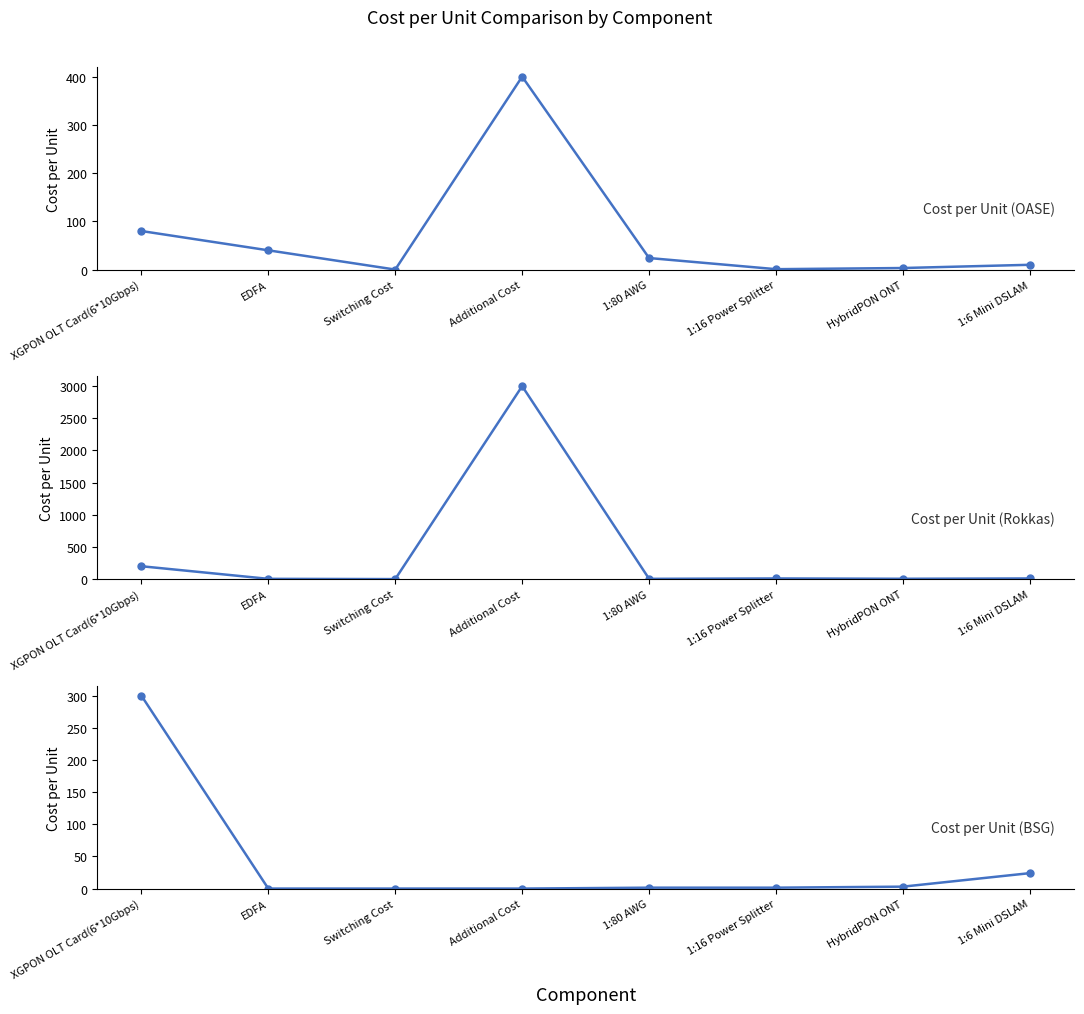

Reading right to left, extract all data points from this chart.

Cost per Unit (OASE): 10.0	3.3	0.9	24.0	400.0	0.1	40.0	80.0
Cost per Unit (Rokkas): 10.0	5.0	10.0	4.0	3000.0	0.0	4.0	200.0
Cost per Unit (BSG): 24.0	3.0	1.4	1.4	0.0	0.0	0.0	300.0